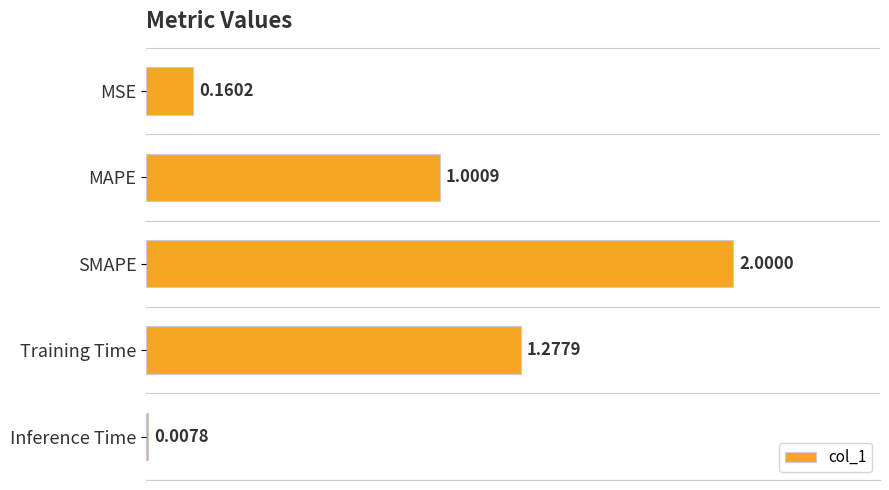

Where is the data nearest to the value 1?

MAPE